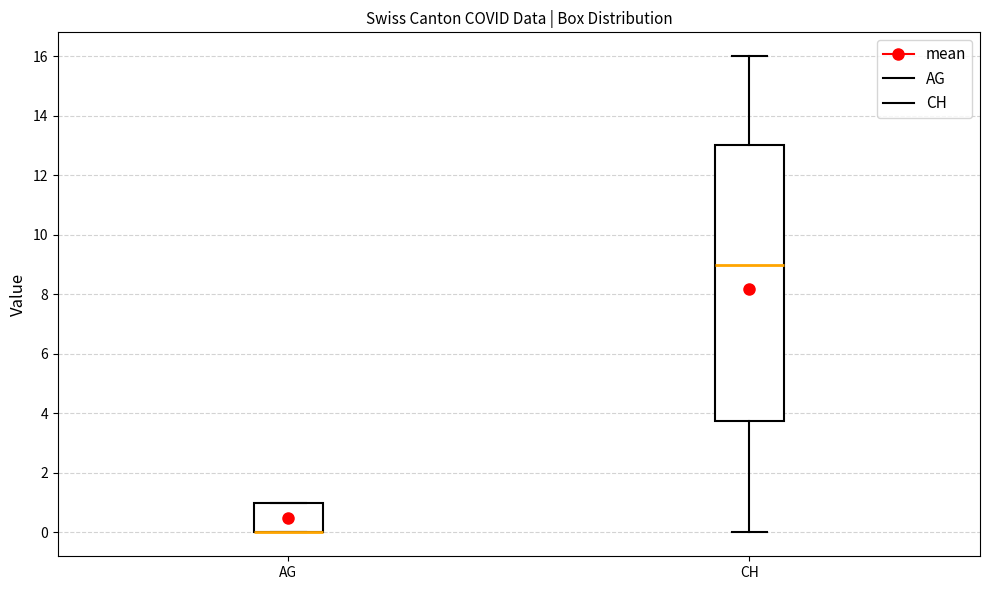

Where is the upper edge of the box for AG on the y-axis? The values are not printed on the chart, so give them approximately, as read against the axis.

1.0